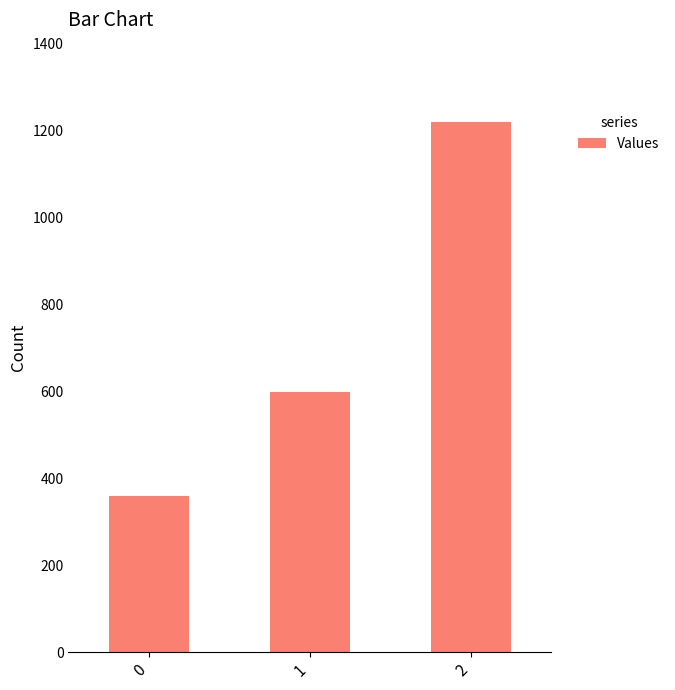

Reading left to right, list all the values displayed in this chart.

0=360	1=600	2=1220